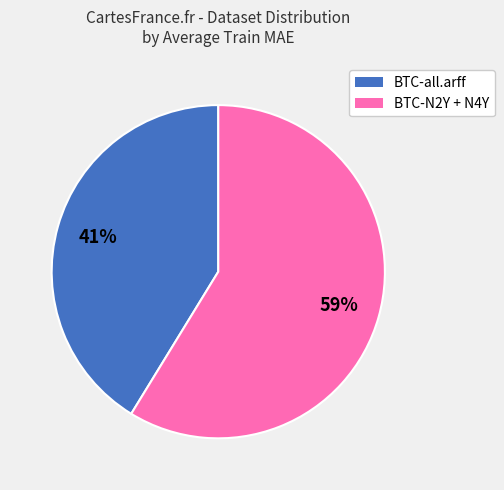

Does any single category account for the majority?

Yes